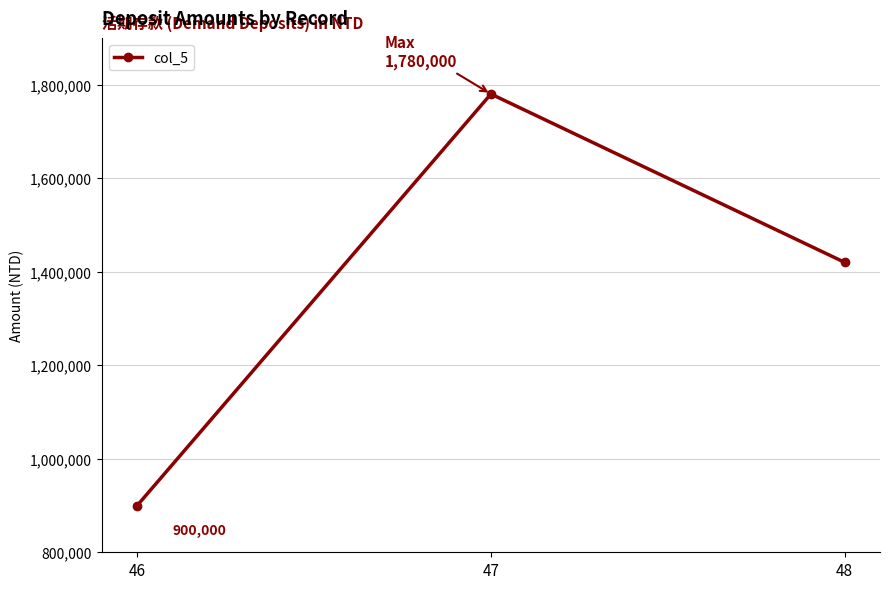

Does the chart display data point markers on the line(s)?

Yes